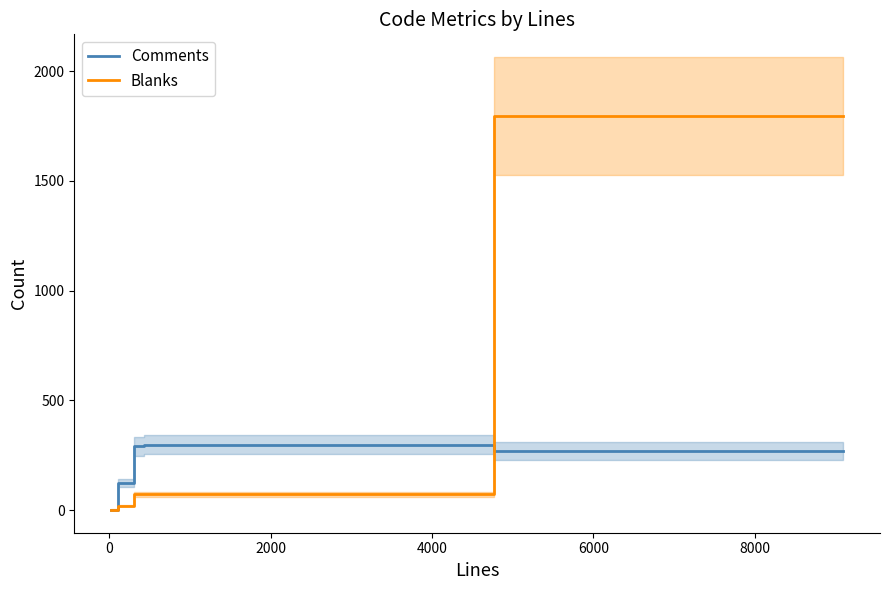

What is the highest value of the Blanks series?

1795